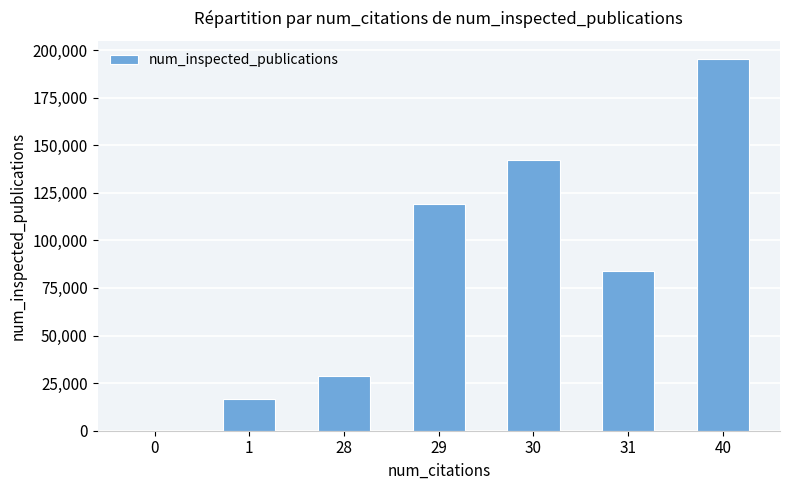

What is the difference between the values at 30 and 0?

141982